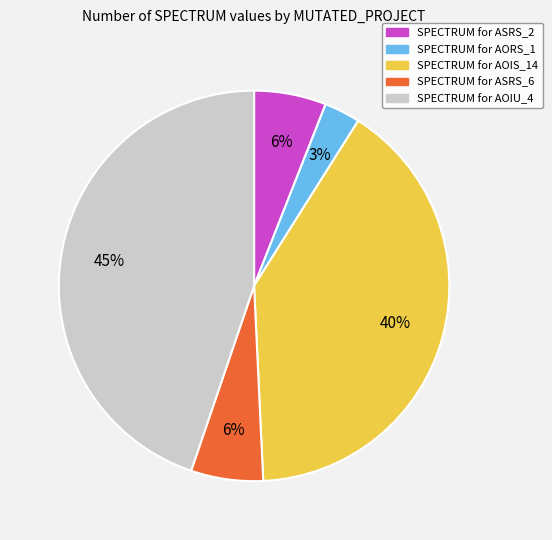

Is there a majority slice in this chart?

No